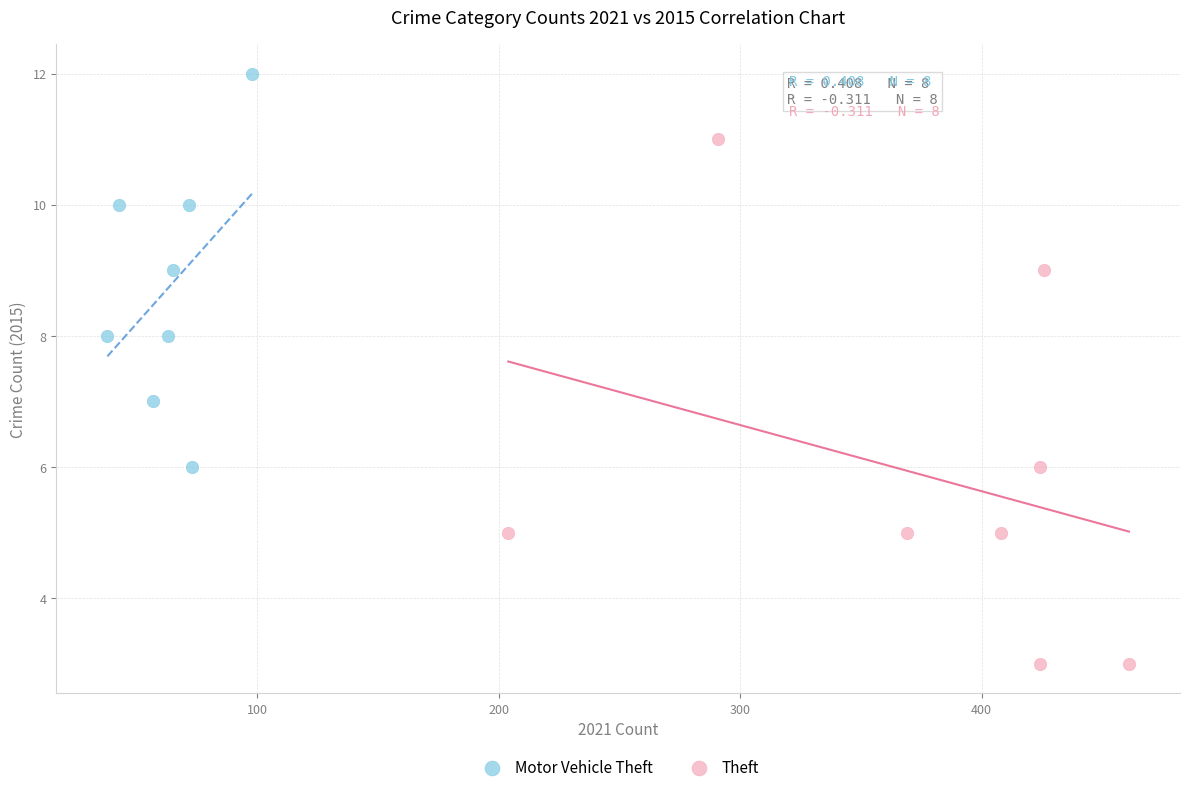

Which series contains the lowest Y value?

Theft